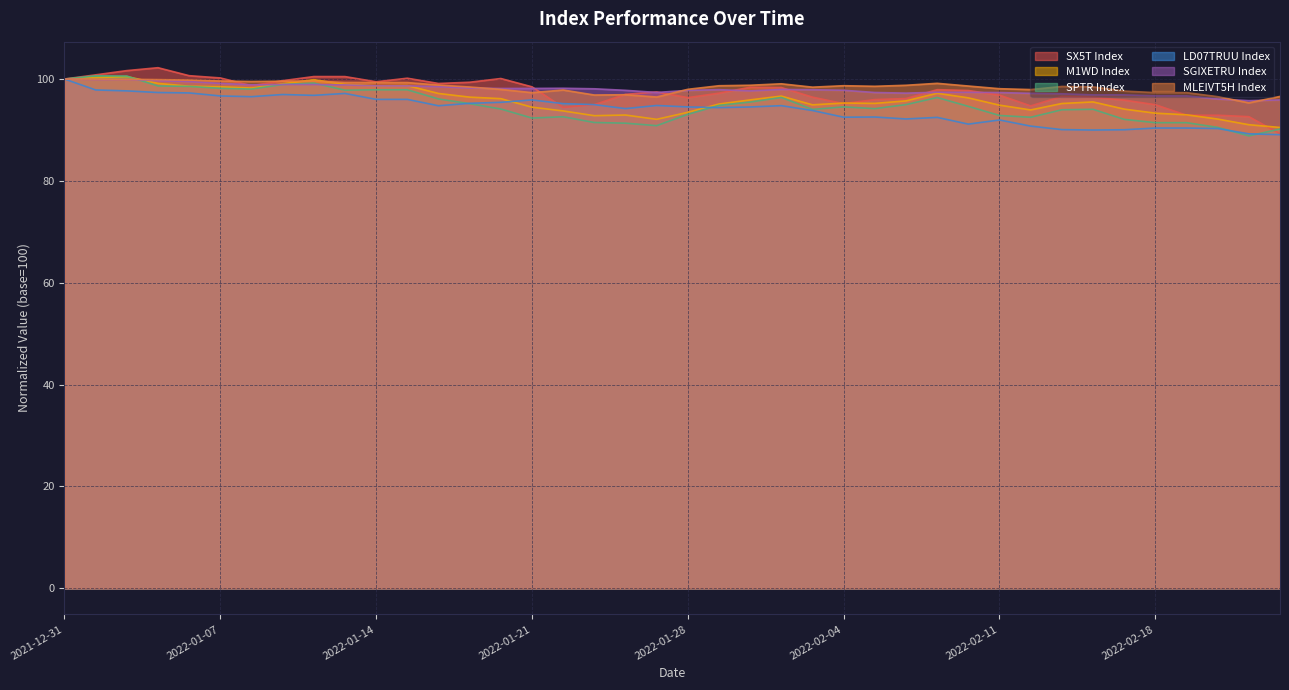

Reading left to right, extract all data points from this chart.

SX5T Index: 2021-12-31=100.0	2022-01-03=100.8	2022-01-04=101.7	2022-01-05=102.2	2022-01-06=100.7	2022-01-07=100.2	2022-01-10=98.7	2022-01-11=99.7	2022-01-12=100.5	2022-01-13=100.5	2022-01-14=99.5	2022-01-17=100.2	2022-01-18=99.1	2022-01-19=99.4	2022-01-20=100.1	2022-01-21=98.5	2022-01-24=94.4	2022-01-25=95.0	2022-01-26=97.0	2022-01-27=97.5	2022-01-28=96.3	2022-01-31=97.2	2022-02-01=98.4	2022-02-02=98.3	2022-02-03=96.4	2022-02-04=95.2	2022-02-07=96.0	2022-02-08=96.2	2022-02-09=97.9	2022-02-10=97.7	2022-02-11=96.8	2022-02-14=94.7	2022-02-15=96.6	2022-02-16=96.4	2022-02-17=95.9	2022-02-18=95.0	2022-02-21=92.9	2022-02-22=92.9	2022-02-23=92.6	2022-02-24=89.3
M1WD Index: 2021-12-31=100.0	2022-01-03=100.3	2022-01-04=100.5	2022-01-05=99.1	2022-01-06=98.6	2022-01-07=98.5	2022-01-10=98.2	2022-01-11=99.1	2022-01-12=99.9	2022-01-13=99.0	2022-01-14=98.7	2022-01-17=98.7	2022-01-18=97.2	2022-01-19=96.4	2022-01-20=96.1	2022-01-21=94.5	2022-01-24=93.7	2022-01-25=92.8	2022-01-26=92.9	2022-01-27=92.1	2022-01-28=93.5	2022-01-31=95.1	2022-02-01=95.9	2022-02-02=96.6	2022-02-03=94.9	2022-02-04=95.3	2022-02-07=95.2	2022-02-08=95.7	2022-02-09=97.2	2022-02-10=96.3	2022-02-11=94.9	2022-02-14=93.9	2022-02-15=95.2	2022-02-16=95.5	2022-02-17=94.1	2022-02-18=93.3	2022-02-21=93.0	2022-02-22=92.1	2022-02-23=91.0	2022-02-24=90.5
SPTR Index: 2021-12-31=100.0	2022-01-03=100.6	2022-01-04=100.6	2022-01-05=98.6	2022-01-06=98.6	2022-01-07=98.2	2022-01-10=98.0	2022-01-11=98.9	2022-01-12=99.2	2022-01-13=97.8	2022-01-14=97.9	2022-01-17=97.9	2022-01-18=96.1	2022-01-19=95.2	2022-01-20=94.1	2022-01-21=92.3	2022-01-24=92.6	2022-01-25=91.5	2022-01-26=91.3	2022-01-27=90.8	2022-01-28=93.1	2022-01-31=94.8	2022-02-01=95.5	2022-02-02=96.4	2022-02-03=94.0	2022-02-04=94.5	2022-02-07=94.2	2022-02-08=95.0	2022-02-09=96.4	2022-02-10=94.6	2022-02-11=92.8	2022-02-14=92.5	2022-02-15=94.0	2022-02-16=94.1	2022-02-17=92.1	2022-02-18=91.4	2022-02-21=91.4	2022-02-22=90.5	2022-02-23=88.8	2022-02-24=90.2
LD07TRUU Index: 2021-12-31=100.0	2022-01-03=97.9	2022-01-04=97.7	2022-01-05=97.4	2022-01-06=97.3	2022-01-07=96.7	2022-01-10=96.5	2022-01-11=97.0	2022-01-12=96.8	2022-01-13=97.2	2022-01-14=96.0	2022-01-17=96.0	2022-01-18=94.8	2022-01-19=95.2	2022-01-20=95.4	2022-01-21=95.9	2022-01-24=95.2	2022-01-25=95.0	2022-01-26=94.2	2022-01-27=94.8	2022-01-28=94.5	2022-01-31=94.4	2022-02-01=94.5	2022-02-02=94.8	2022-02-03=93.8	2022-02-04=92.5	2022-02-07=92.5	2022-02-08=92.2	2022-02-09=92.5	2022-02-10=91.1	2022-02-11=92.0	2022-02-14=90.8	2022-02-15=90.1	2022-02-16=90.0	2022-02-17=90.0	2022-02-18=90.4	2022-02-21=90.4	2022-02-22=90.3	2022-02-23=89.2	2022-02-24=89.1
SGIXETRU Index: 2021-12-31=100.0	2022-01-03=99.9	2022-01-04=99.9	2022-01-05=99.7	2022-01-06=99.5	2022-01-07=99.1	2022-01-10=98.9	2022-01-11=98.9	2022-01-12=98.9	2022-01-13=98.8	2022-01-14=98.7	2022-01-17=98.7	2022-01-18=98.5	2022-01-19=98.2	2022-01-20=98.1	2022-01-21=98.2	2022-01-24=98.2	2022-01-25=98.1	2022-01-26=97.8	2022-01-27=97.4	2022-01-28=97.8	2022-01-31=97.9	2022-02-01=97.7	2022-02-02=98.0	2022-02-03=97.9	2022-02-04=97.8	2022-02-07=97.4	2022-02-08=97.2	2022-02-09=97.4	2022-02-10=97.4	2022-02-11=97.3	2022-02-14=97.2	2022-02-15=97.1	2022-02-16=96.9	2022-02-17=96.9	2022-02-18=96.7	2022-02-21=96.7	2022-02-22=96.1	2022-02-23=95.8	2022-02-24=95.9
MLEIVT5H Index: 2021-12-31=100.0	2022-01-03=100.0	2022-01-04=99.9	2022-01-05=99.9	2022-01-06=99.8	2022-01-07=99.6	2022-01-10=99.5	2022-01-11=99.6	2022-01-12=99.6	2022-01-13=99.3	2022-01-14=99.3	2022-01-17=99.3	2022-01-18=98.8	2022-01-19=98.4	2022-01-20=98.0	2022-01-21=97.3	2022-01-24=97.8	2022-01-25=96.9	2022-01-26=96.9	2022-01-27=96.5	2022-01-28=98.0	2022-01-31=98.7	2022-02-01=98.8	2022-02-02=99.1	2022-02-03=98.4	2022-02-04=98.7	2022-02-07=98.6	2022-02-08=98.8	2022-02-09=99.2	2022-02-10=98.6	2022-02-11=98.1	2022-02-14=97.9	2022-02-15=98.5	2022-02-16=98.5	2022-02-17=97.6	2022-02-18=97.3	2022-02-21=97.3	2022-02-22=96.5	2022-02-23=95.3	2022-02-24=96.6